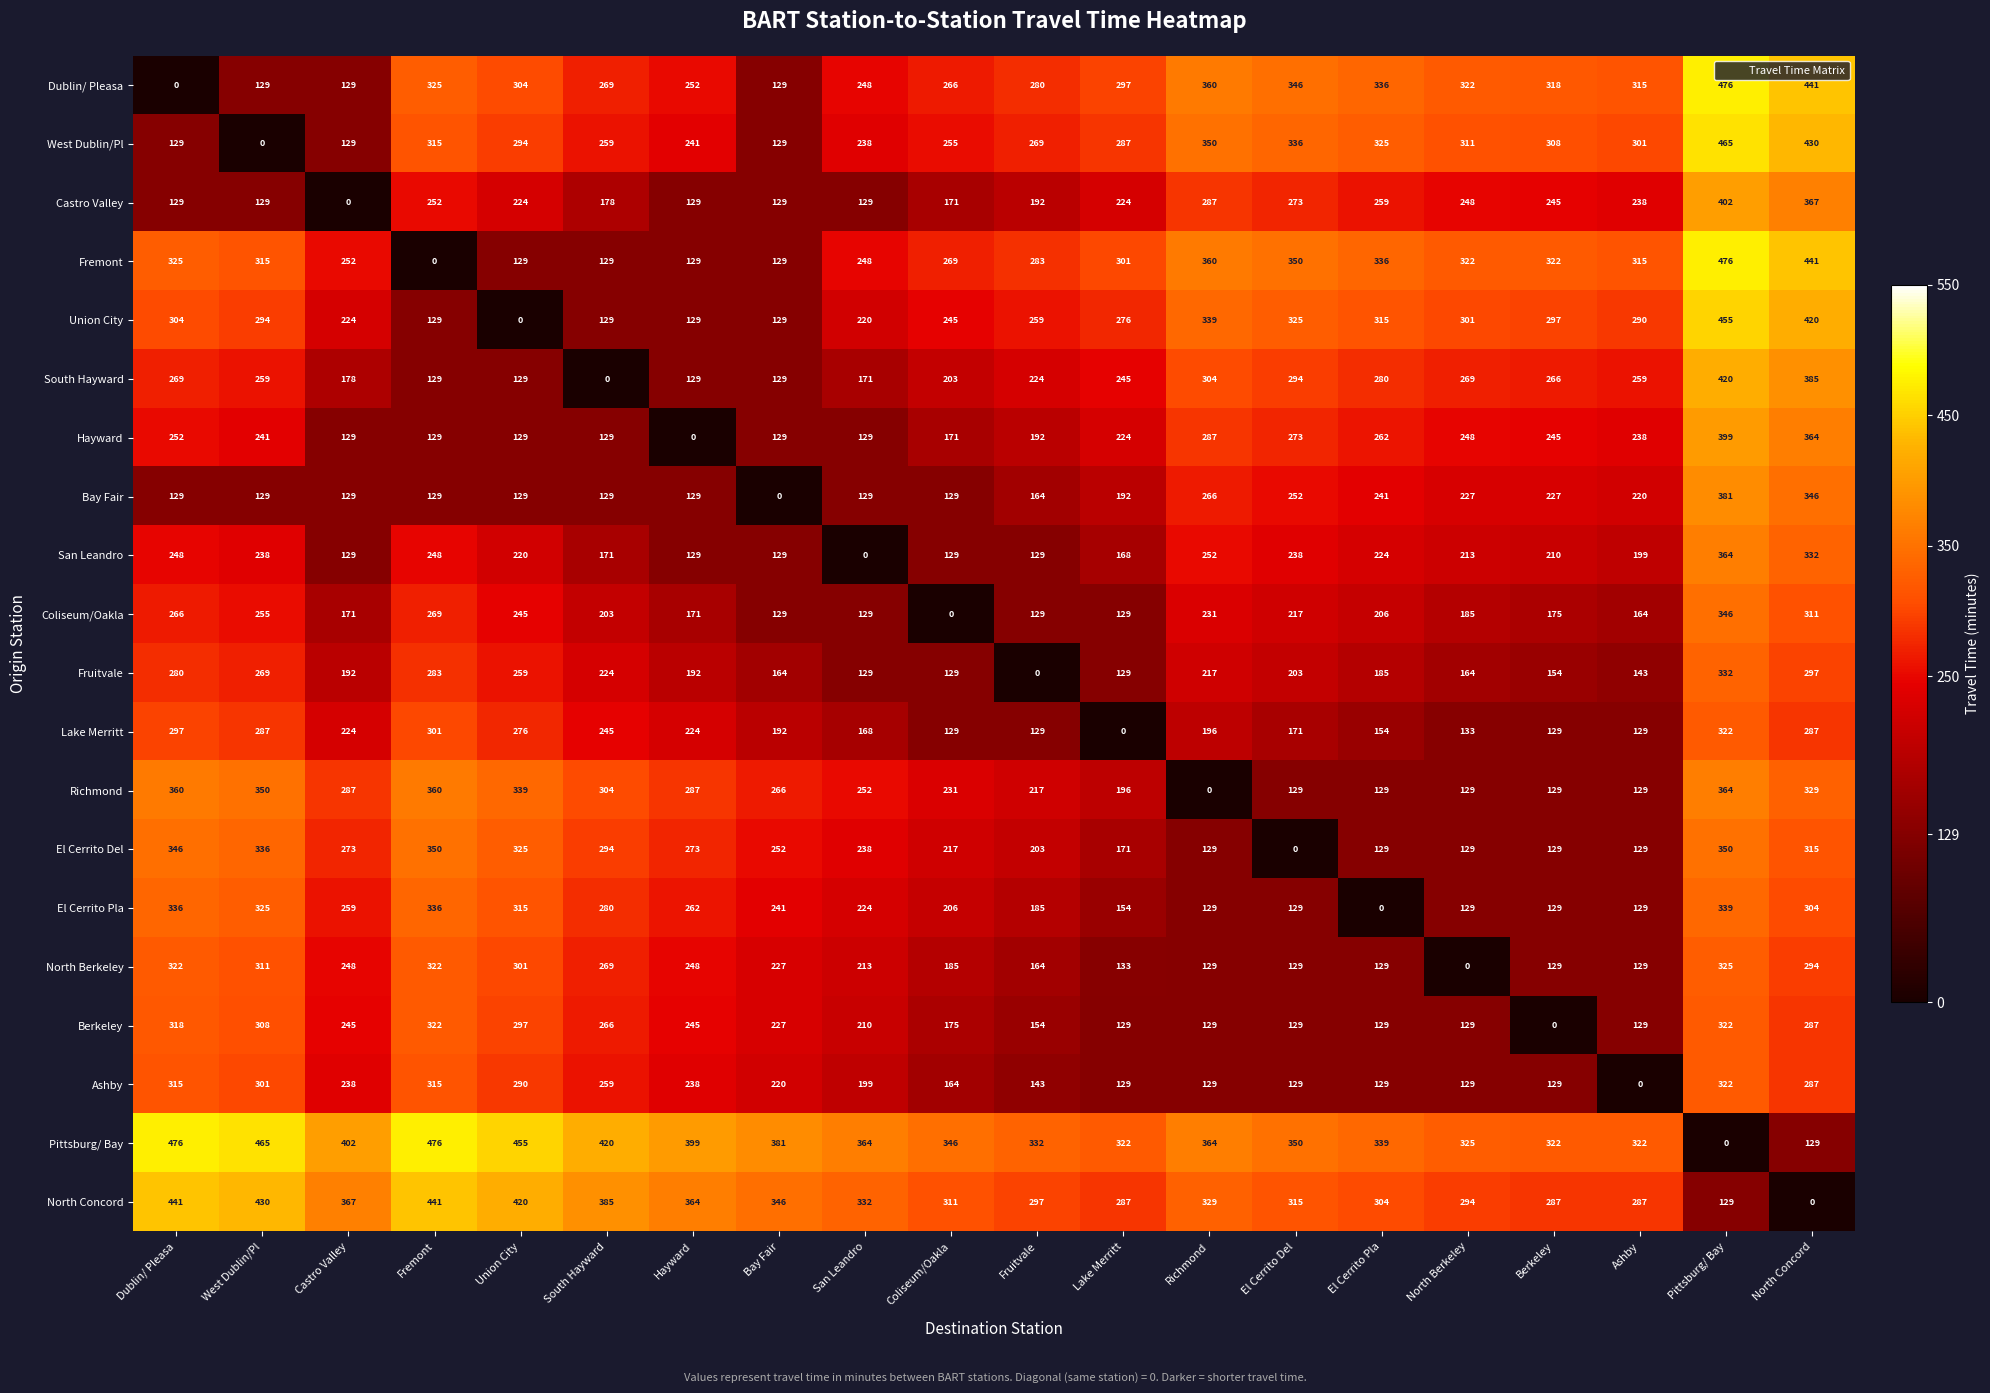

At which category is the sum across all series the highest?

Pittsburg/ Bay